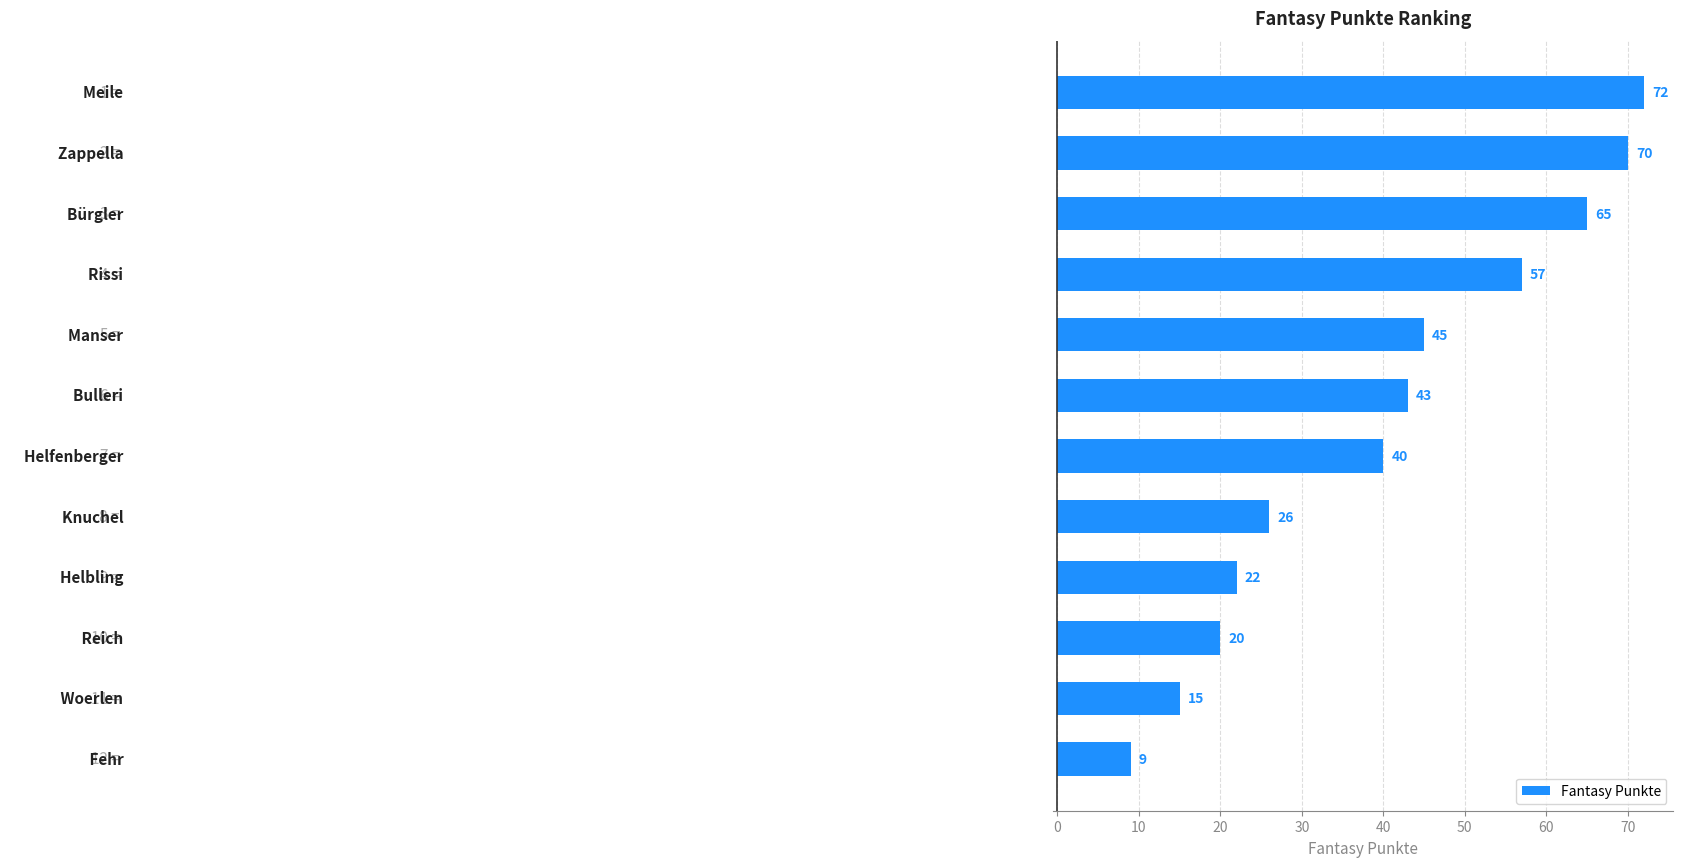

What is the greatest value displayed?

72